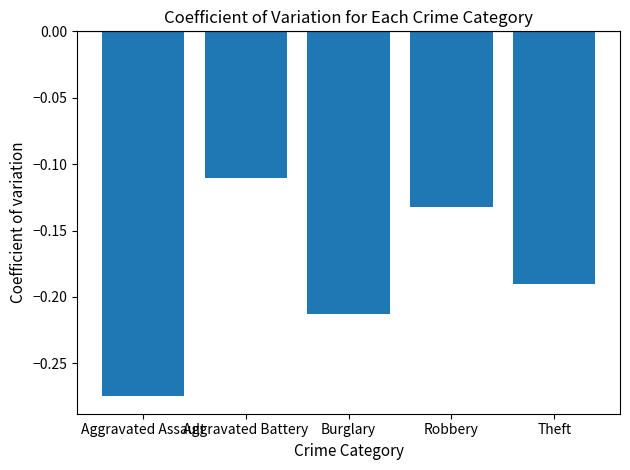

What is the label of the 1st bar from the right?

Theft